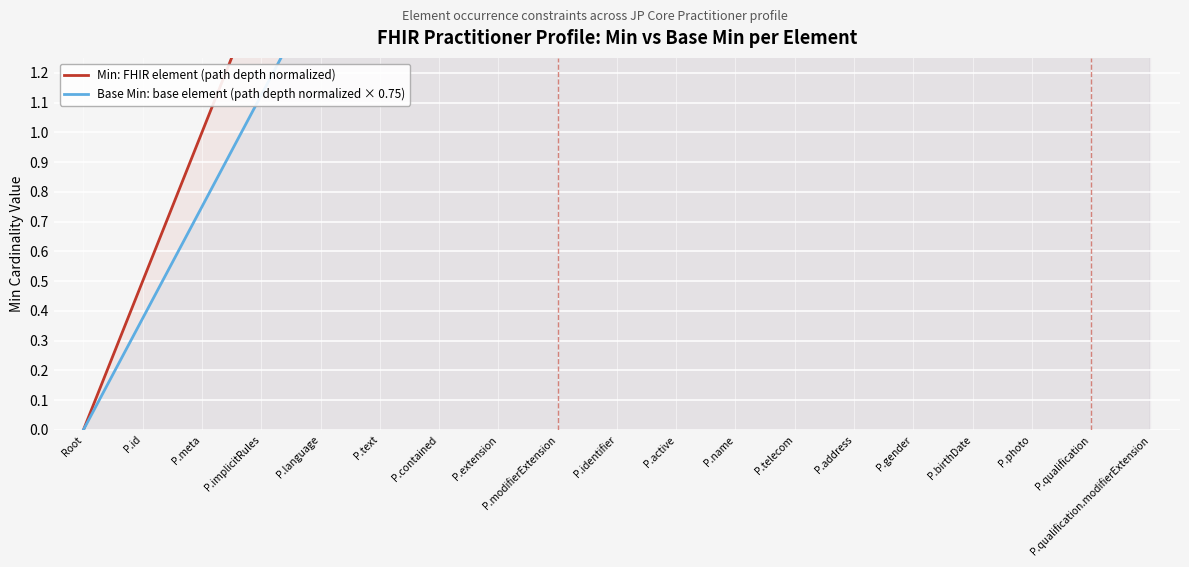

True or false: Base Min: base element (path depth normalized × 0.75) and Min: FHIR element (path depth normalized) cross at least once.

False